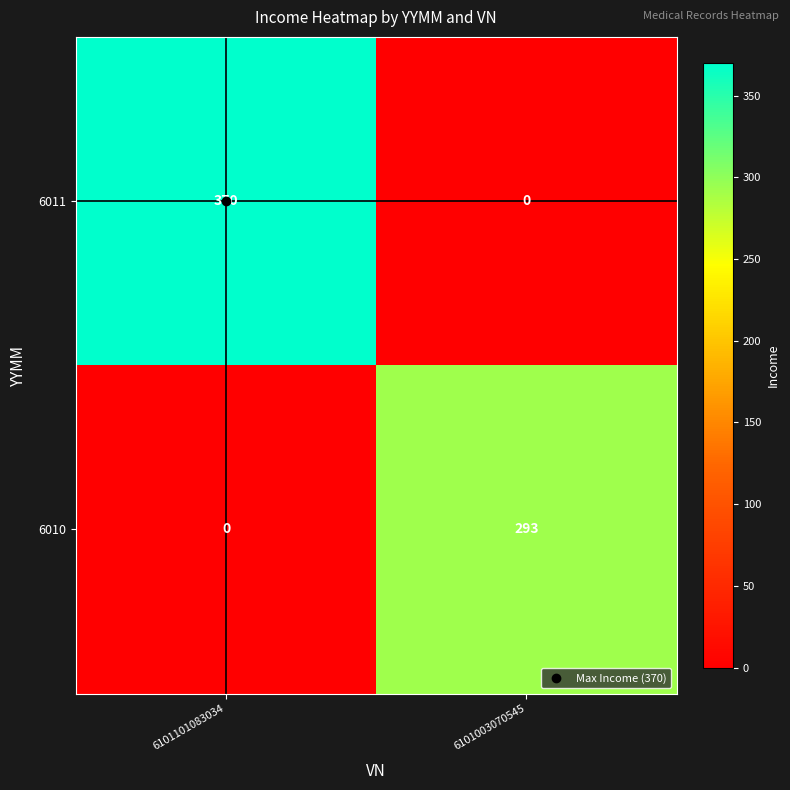

Read the 6011 value at 6101101083034, to the nearest 10.

370